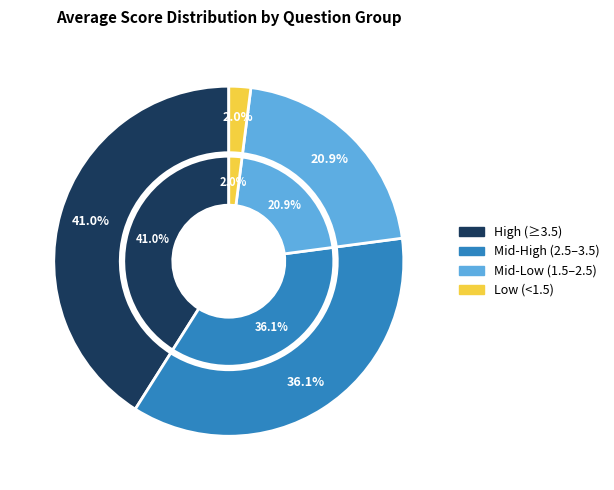

True or false: T12 accounts for 9% of the total.

False